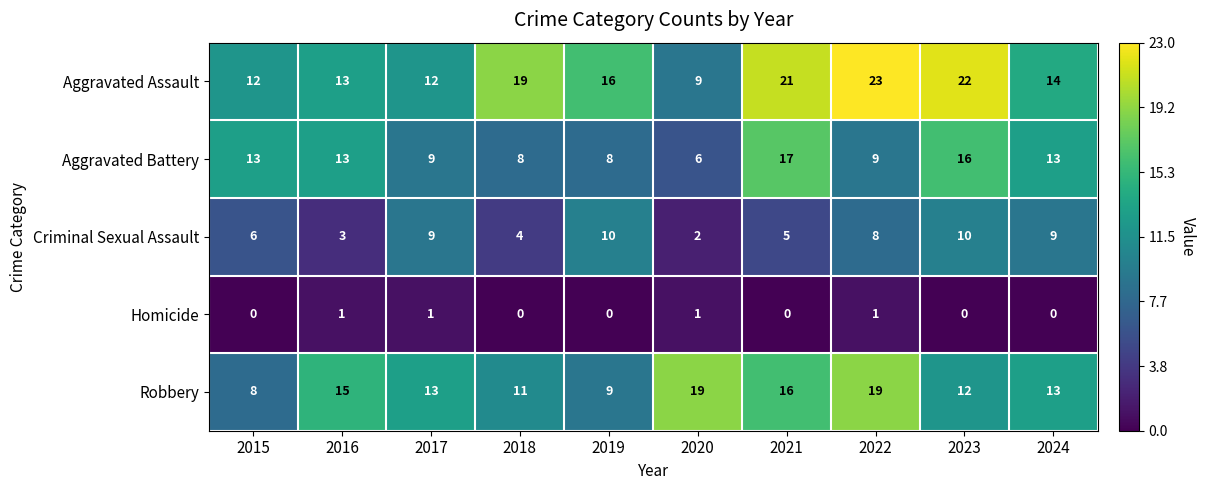

Which series has the largest total across all categories?

Aggravated Assault